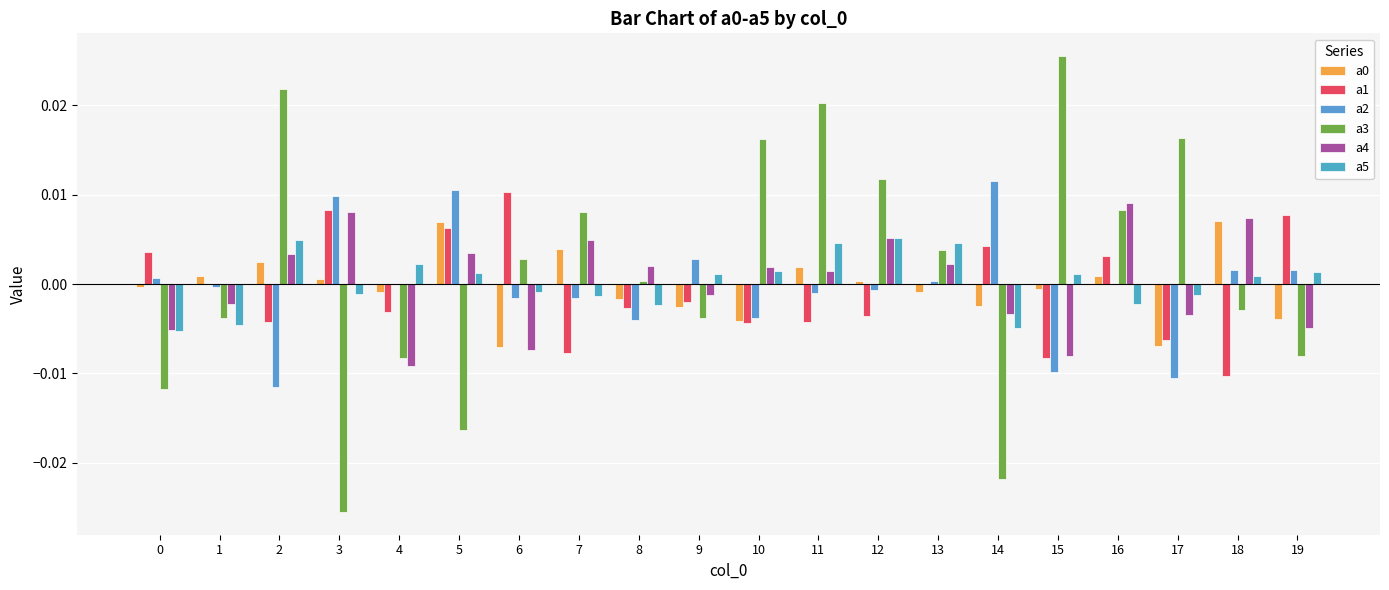

How many distinct data groups are displayed?

6